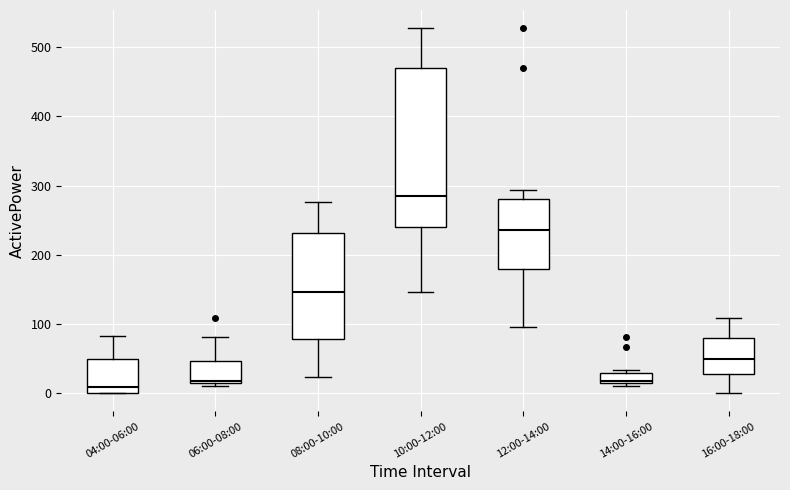

Where does the median line of the box for 04:00-06:00 sit on the y-axis? The values are not printed on the chart, so give them approximately, as read against the axis.

10